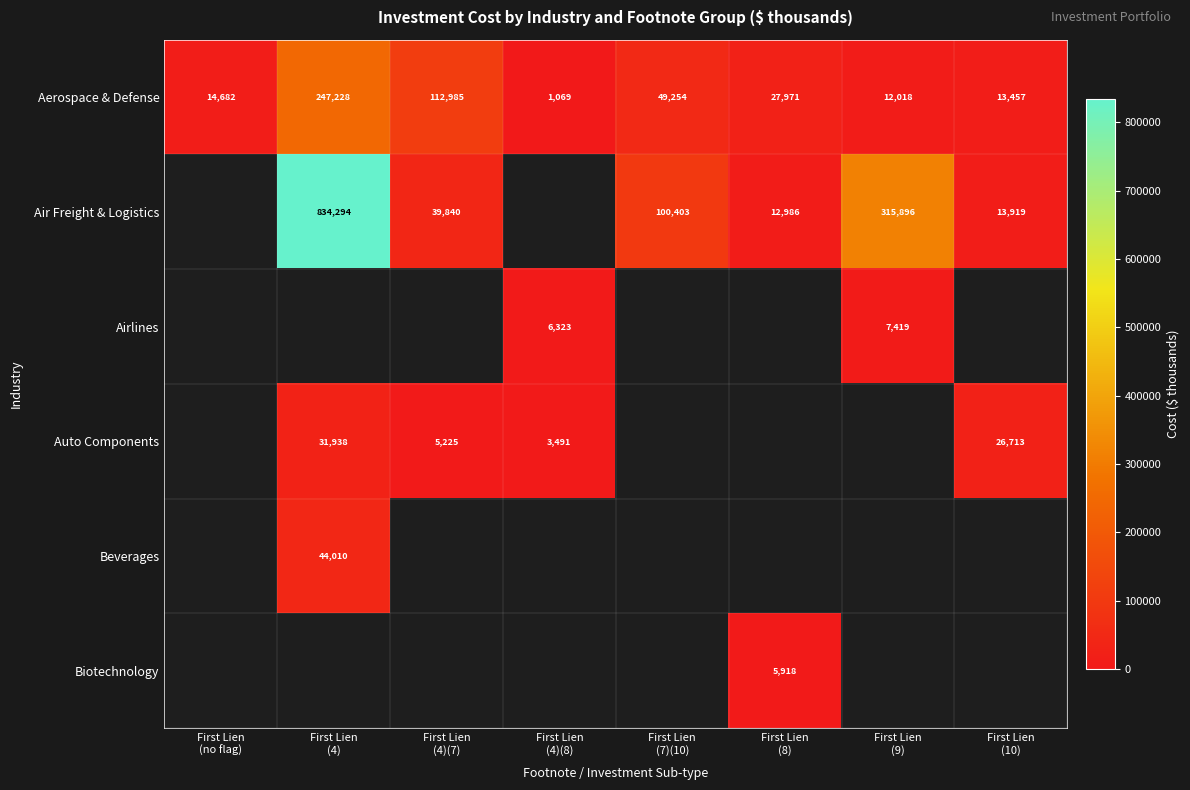

What is the difference between the highest and lowest values at First Lien
(7)(10)?

51149.0